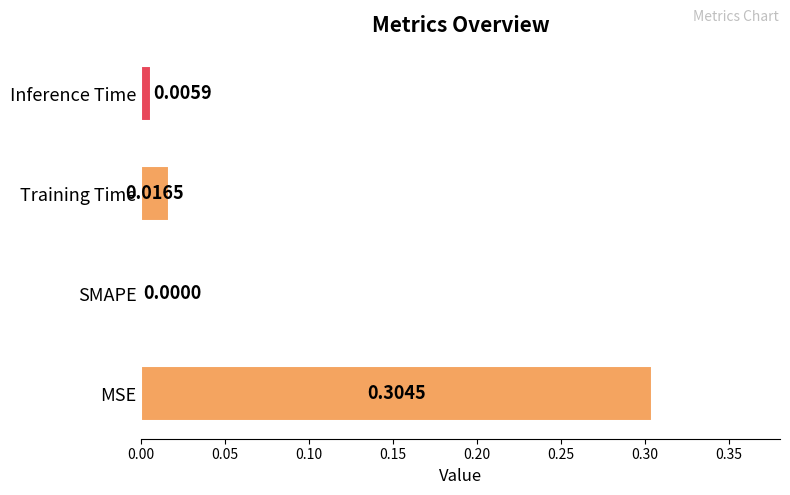

Are the bars horizontal?

Yes